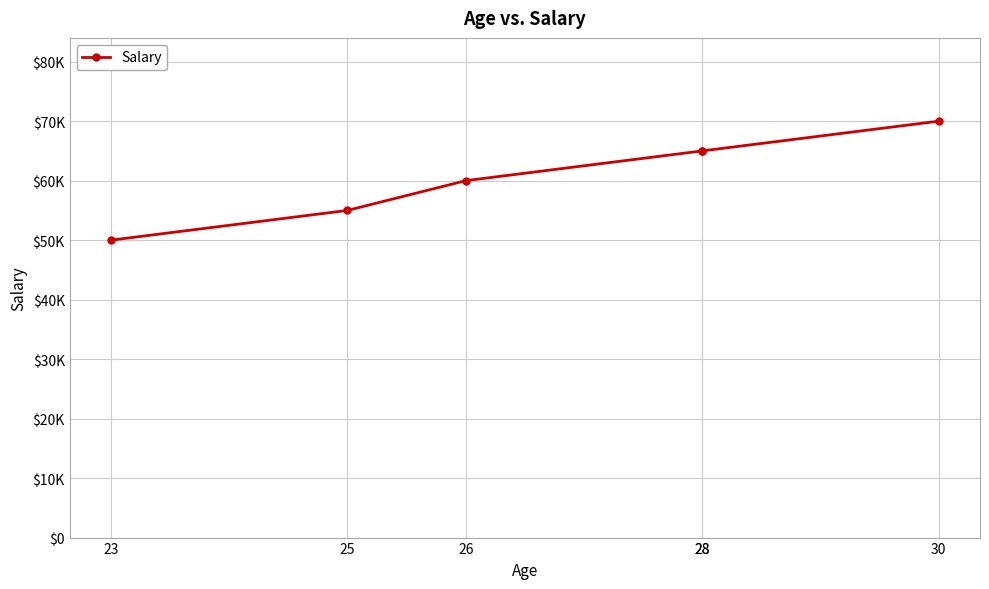

What is the greatest value displayed?

70000